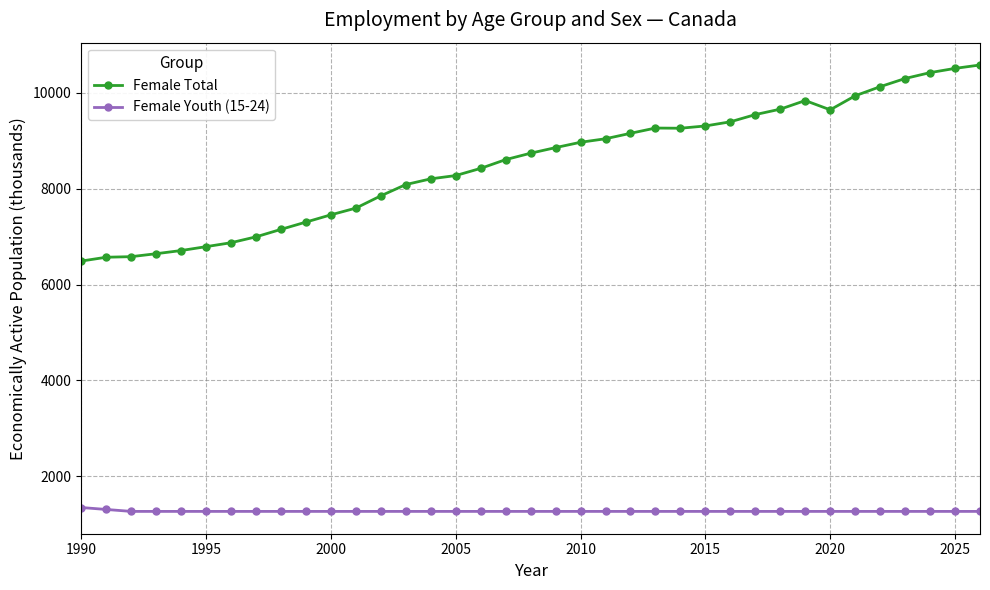

How many values in the Female Total series exceed 8740?

19